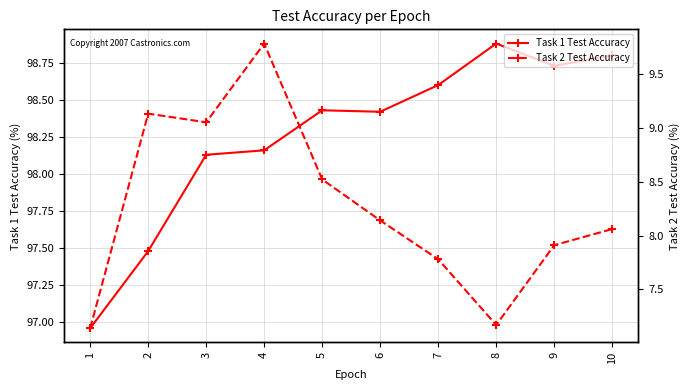

Reading left to right, transcribe all the data shown in this chart.

Task 1 Test Accuracy: 97.0	97.5	98.1	98.2	98.4	98.4	98.6	98.9	98.7	98.8
Task 2 Test Accuracy: 7.1	9.1	9.1	9.8	8.5	8.1	7.8	7.2	7.9	8.1